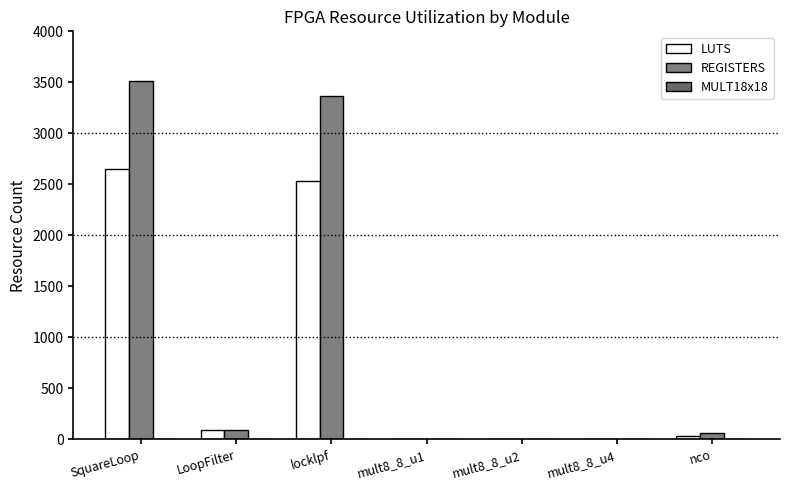

Is it true that MULT18x18 equals 5 at SquareLoop?

False